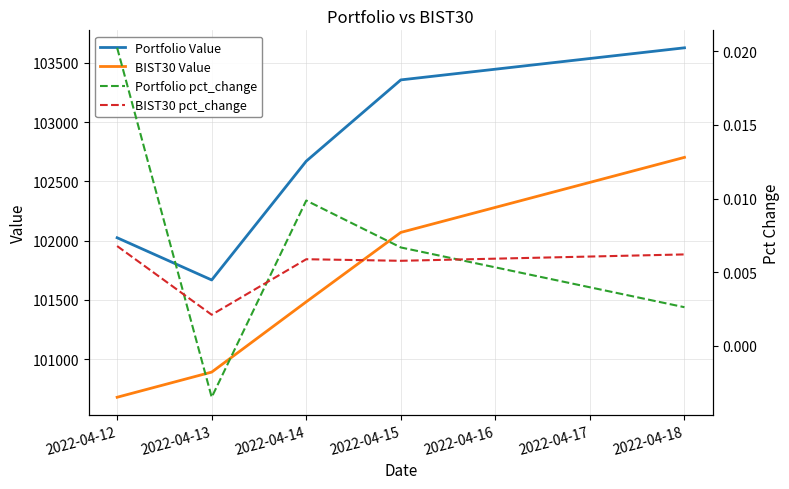

The value of Portfolio pct_change at 2022-04-15 is 0.0. True or false?

False